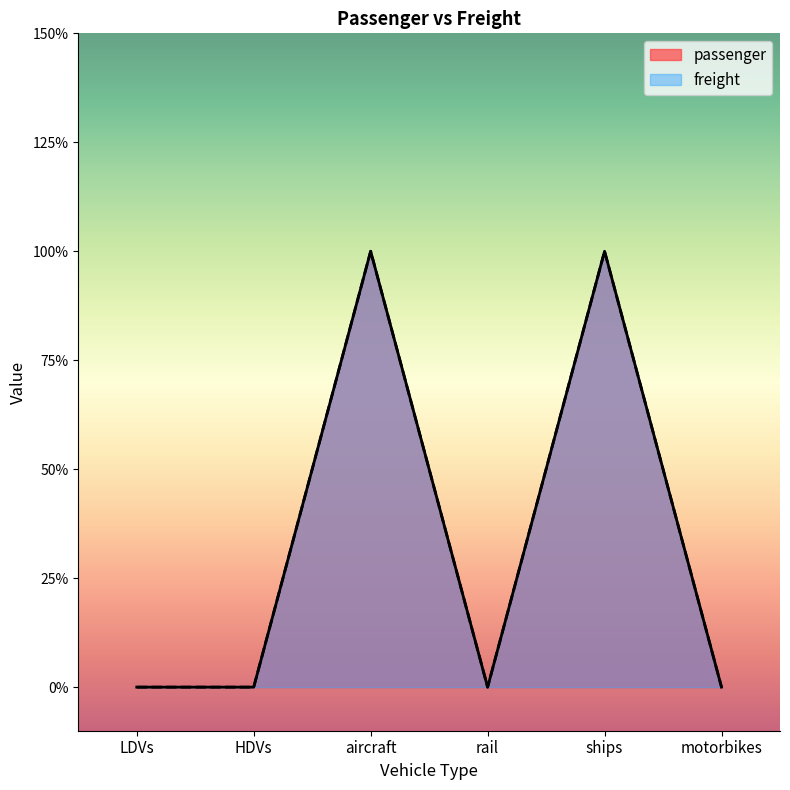

At which category is the sum across all series the highest?

aircraft